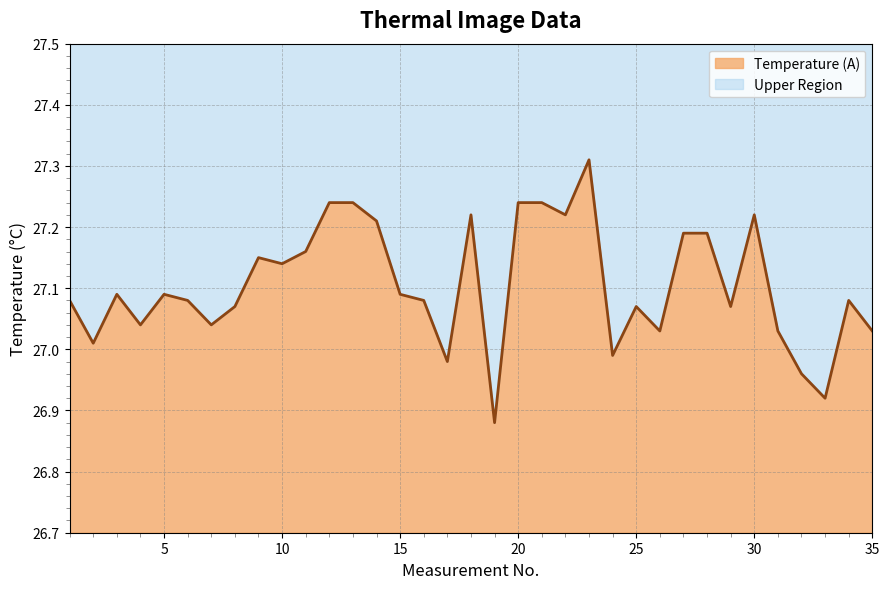

What is the difference between the values at 19 and 18?

0.3